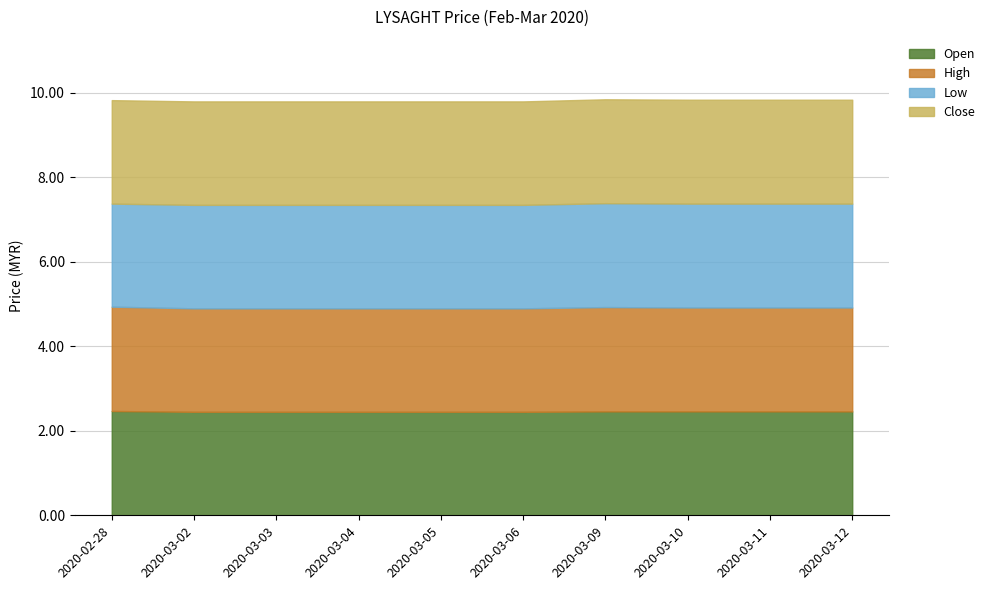

The value of open at 2020-03-09 is 2.5. True or false?

True